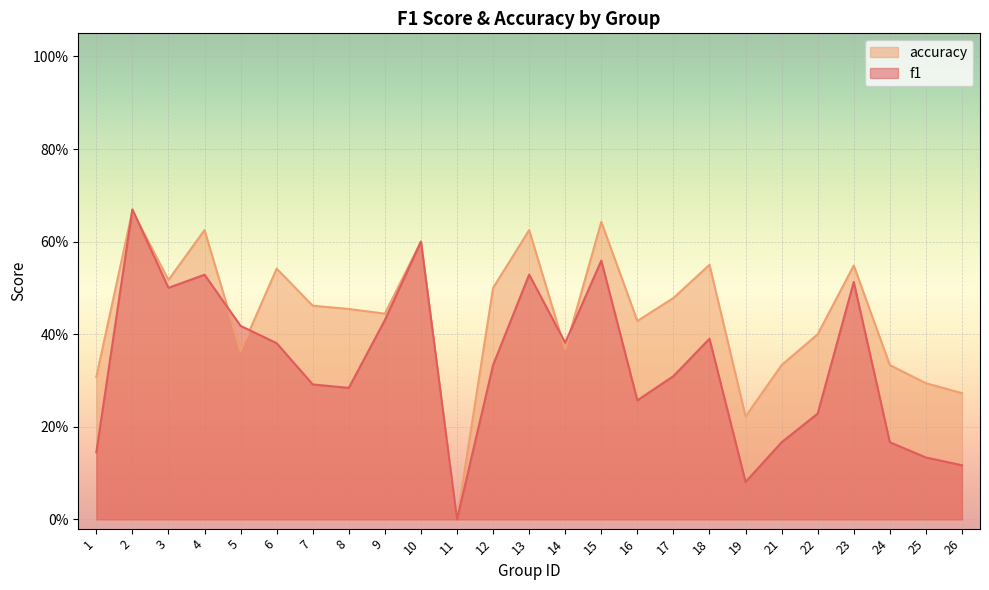

Reading left to right, list all the values displayed in this chart.

f1: 1=0.1	2=0.7	3=0.5	4=0.5	5=0.4	6=0.4	7=0.3	8=0.3	9=0.4	10=0.6	11=0.0	12=0.3	13=0.5	14=0.4	15=0.6	16=0.3	17=0.3	18=0.4	19=0.1	21=0.2	22=0.2	23=0.5	24=0.2	25=0.1	26=0.1
accuracy: 1=0.3	2=0.7	3=0.5	4=0.6	5=0.4	6=0.5	7=0.5	8=0.5	9=0.4	10=0.6	11=0.0	12=0.5	13=0.6	14=0.4	15=0.6	16=0.4	17=0.5	18=0.6	19=0.2	21=0.3	22=0.4	23=0.5	24=0.3	25=0.3	26=0.3